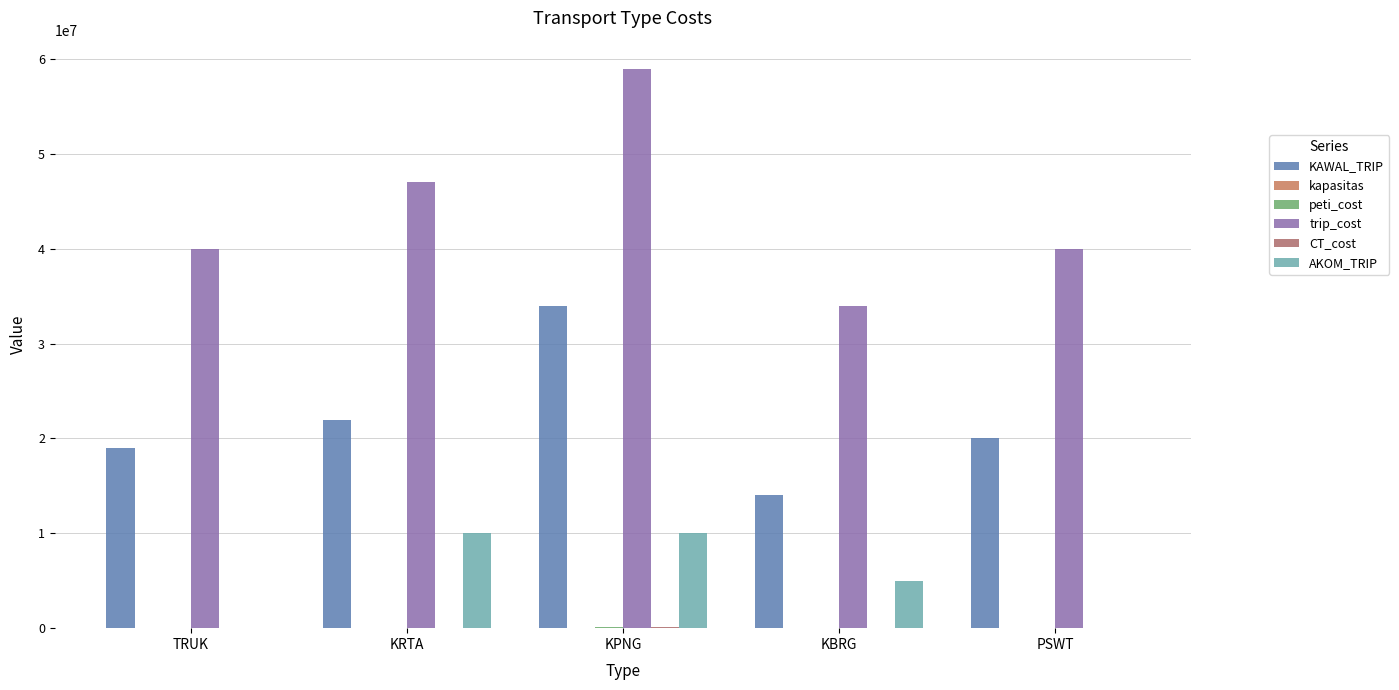

Does the chart contain stacked bars?

No